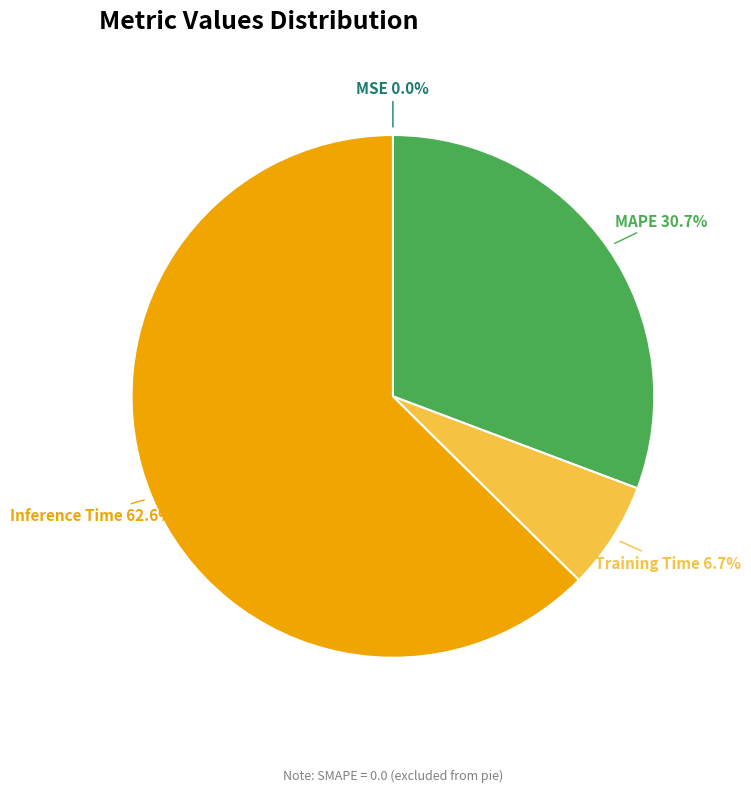

Is there a majority slice in this chart?

Yes